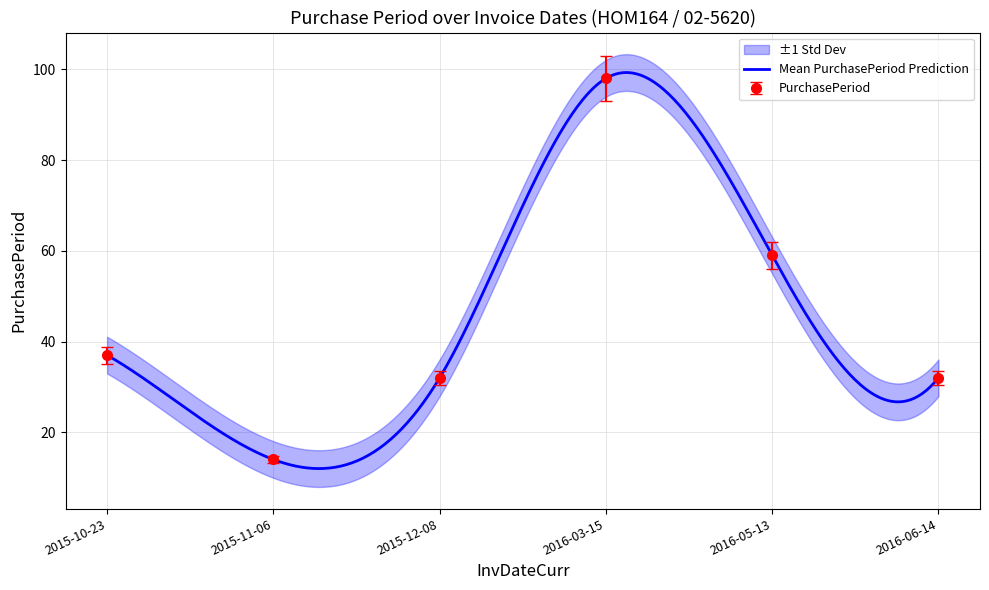

What is the minimum value for Mean PurchasePeriod Prediction?

12.0